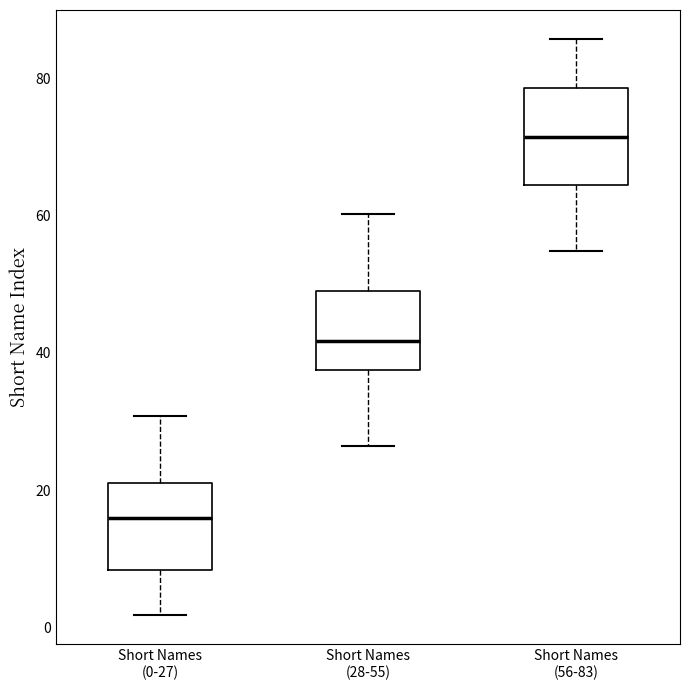

Reading left to right, read every box against the y-axis: the position of its median line, the range the box covers, and the ends of its whiskers. The values are not printed on the chart, so give them approximately, as read against the axis.

Short Names (0-27): median 16, box 8 to 22, whiskers 2 to 30
Short Names (28-55): median 42, box 38 to 48, whiskers 26 to 60
Short Names (56-83): median 72, box 64 to 78, whiskers 54 to 86